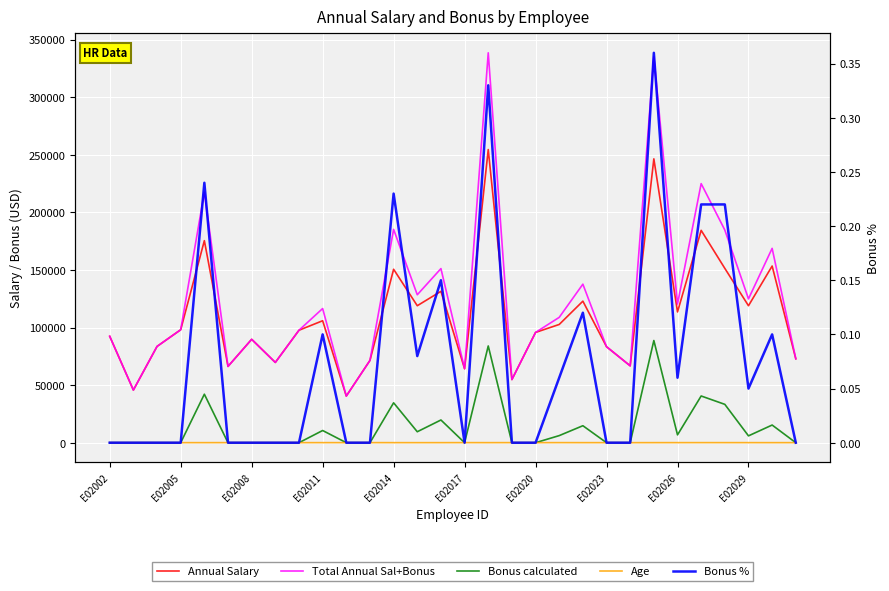

How many interior local peaks does the Age series have?

9